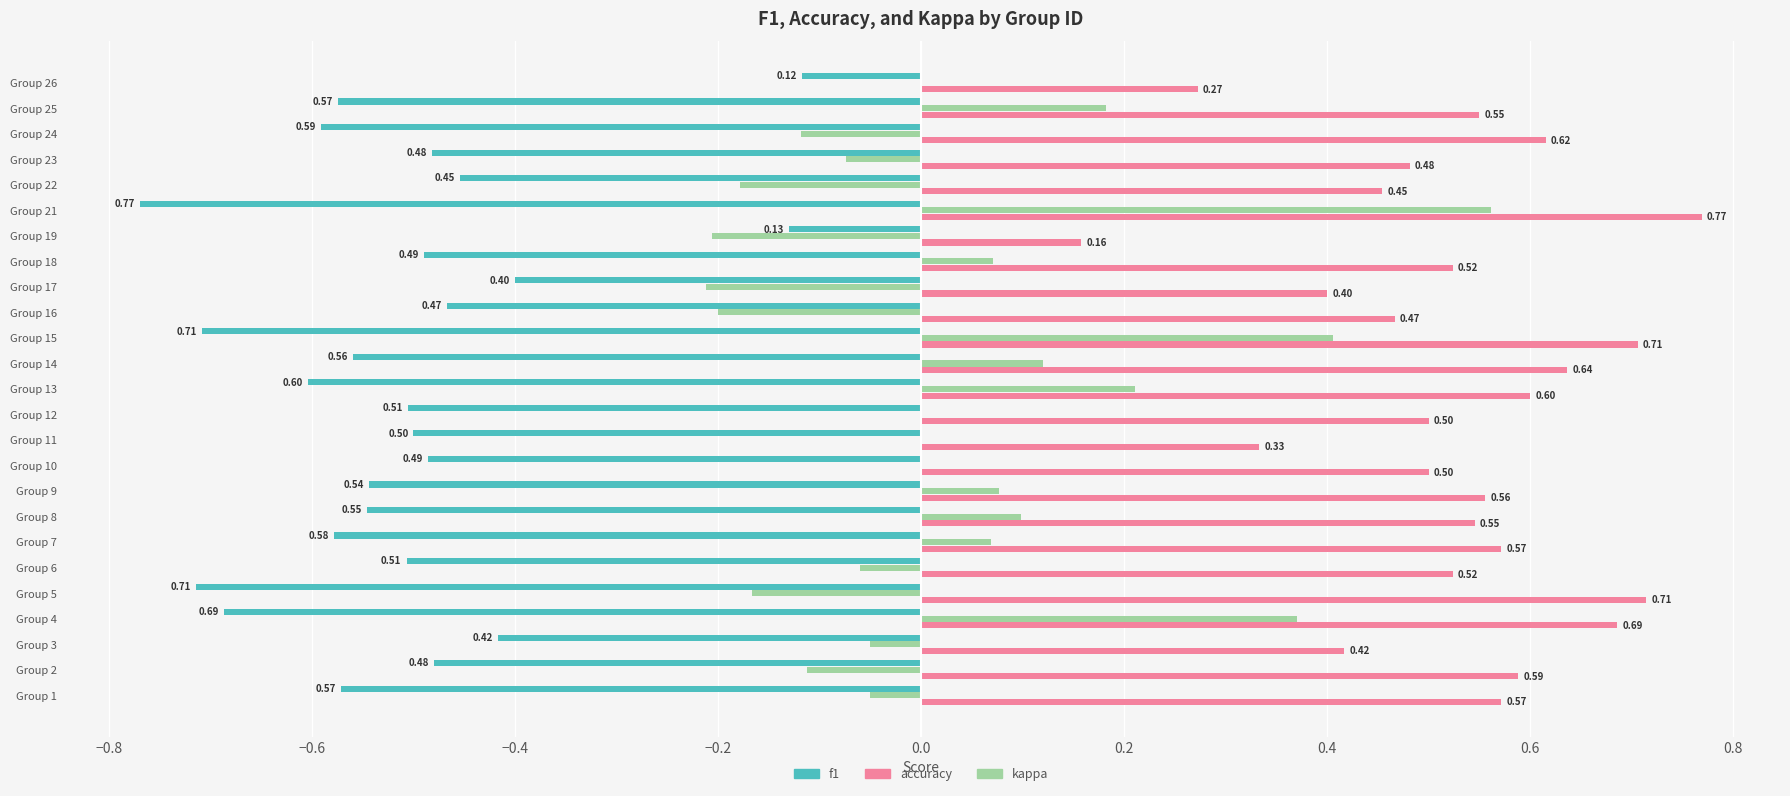

Is the value of kappa at Group 9 greater than the value of accuracy at Group 19?

No